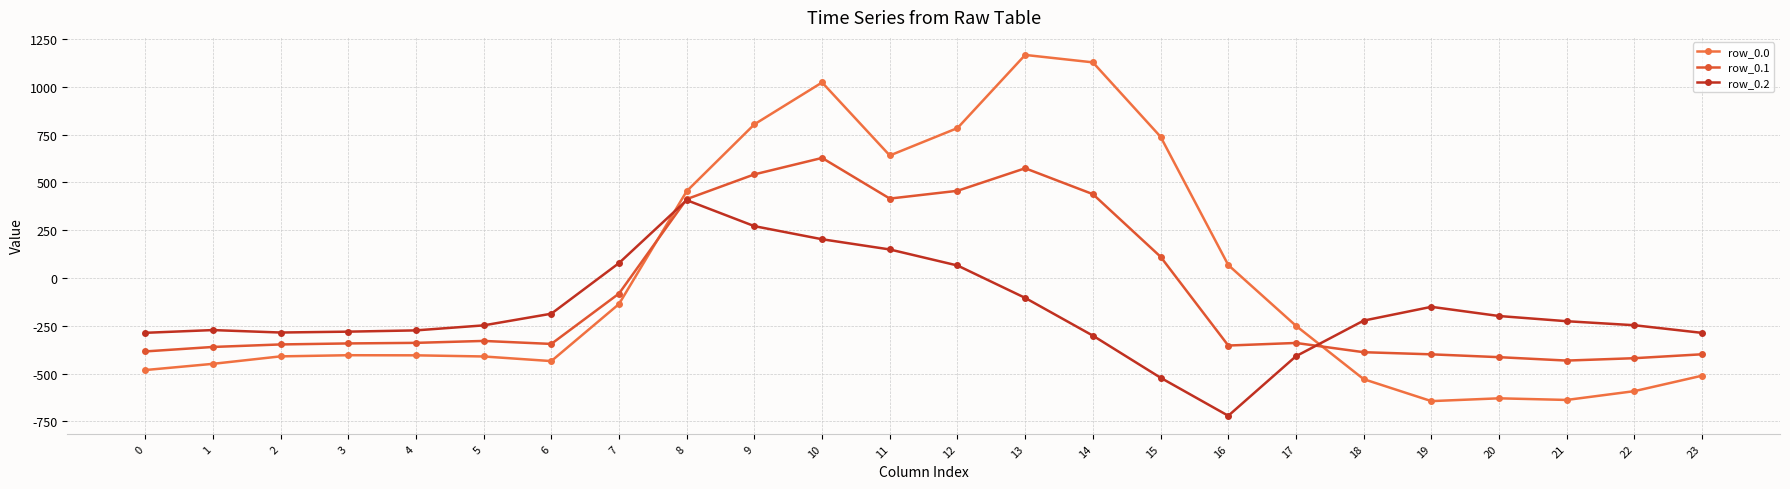

Is this an area chart (filled region under the line)?

No